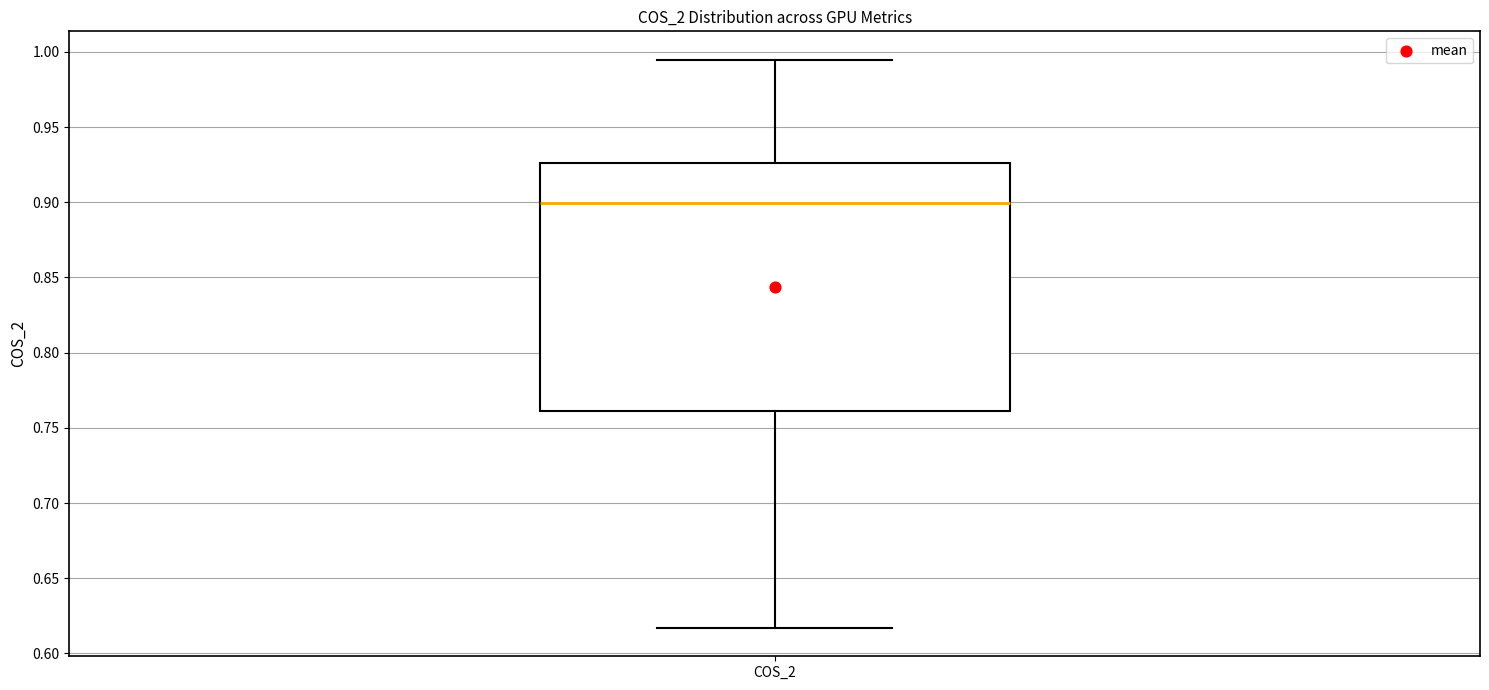

Where does the median line of the box for COS_2 sit on the y-axis? The values are not printed on the chart, so give them approximately, as read against the axis.

0.900